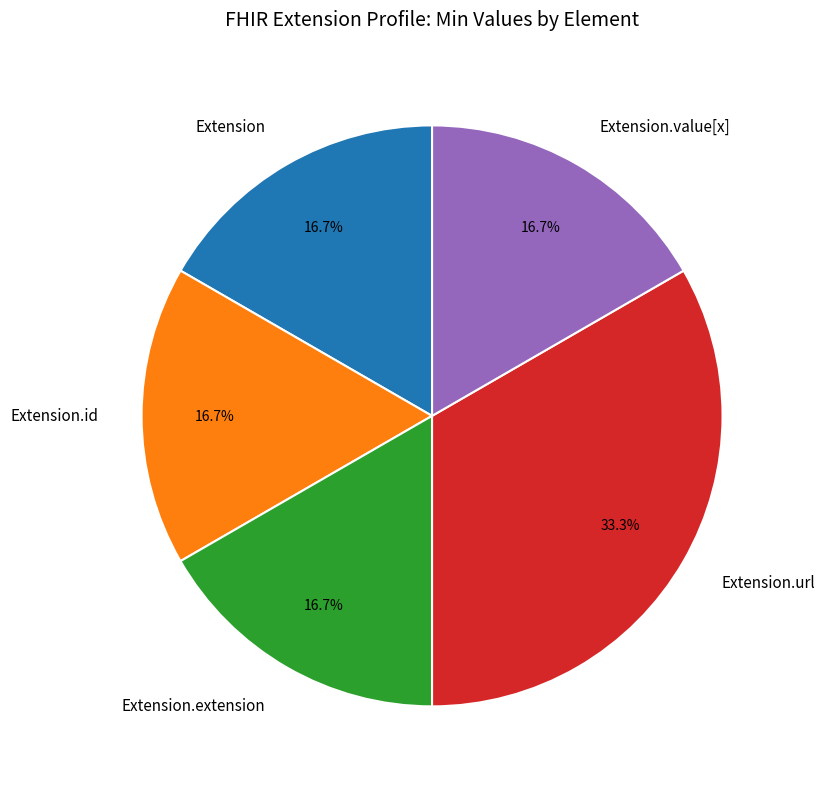

How many slices are in this pie chart?

5